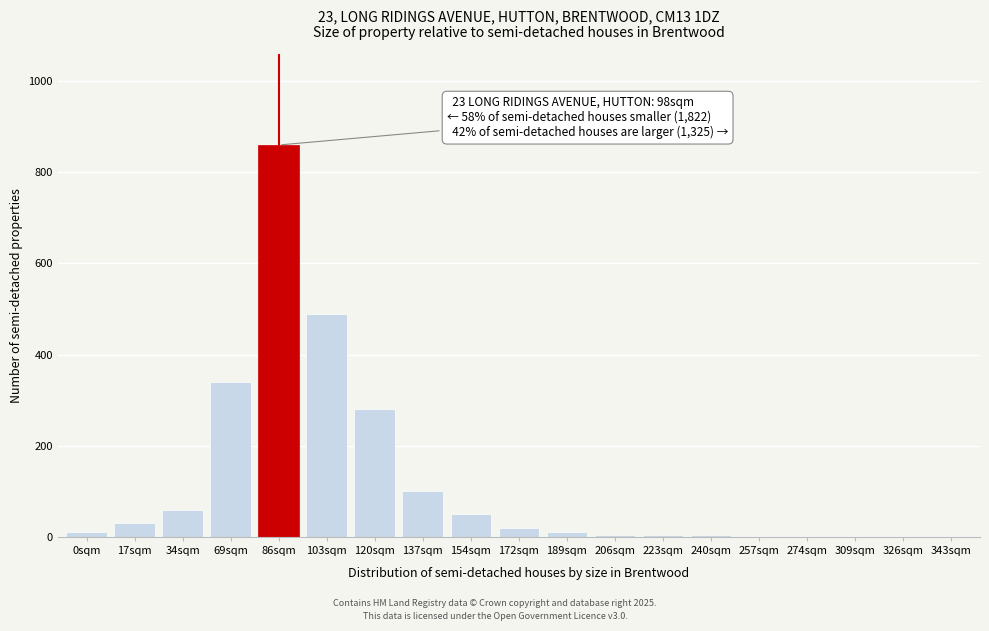

True or false: the data shows 280 at 120sqm.

True